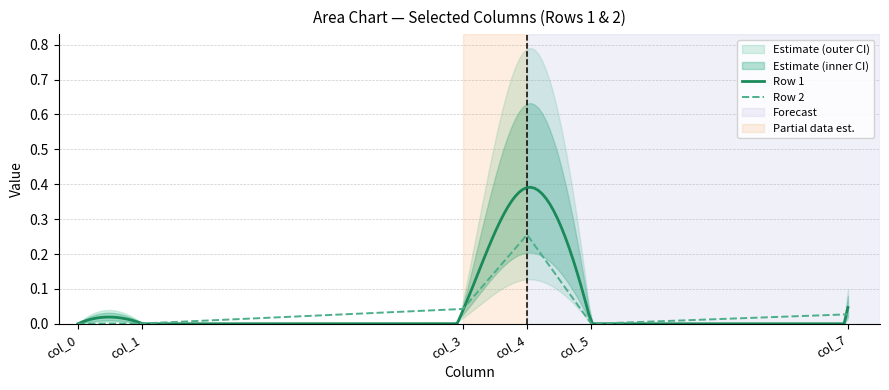

Which category has the highest value across all series?

col_4